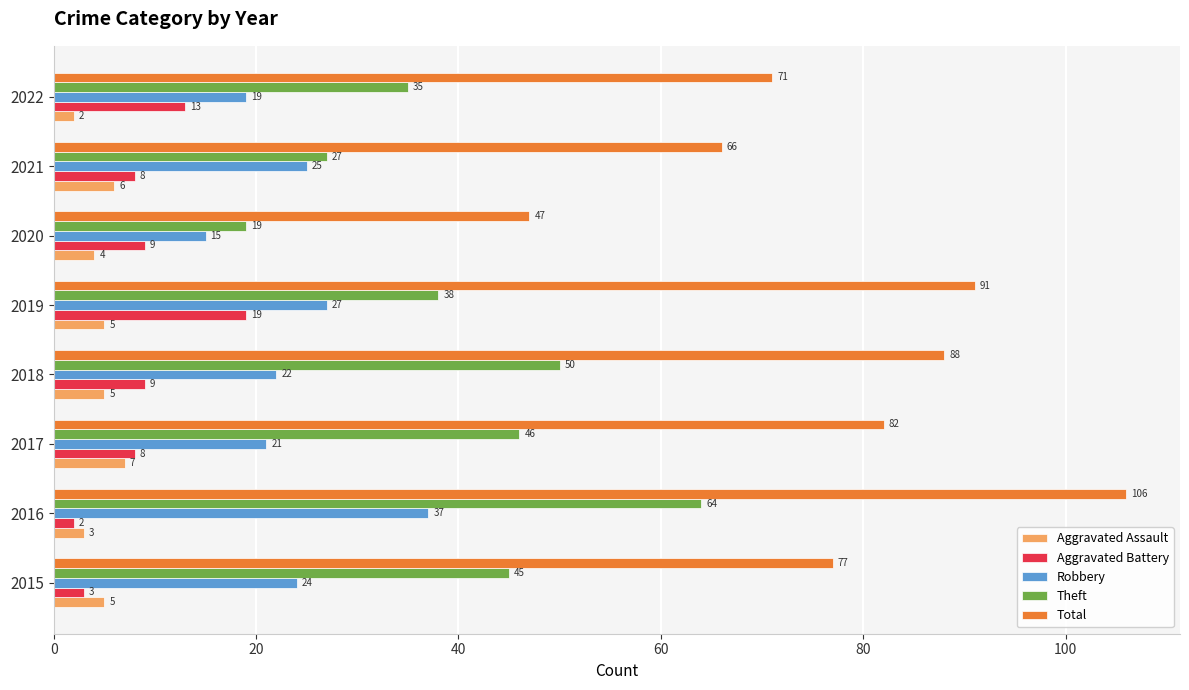

What is the maximum value for Theft?

64